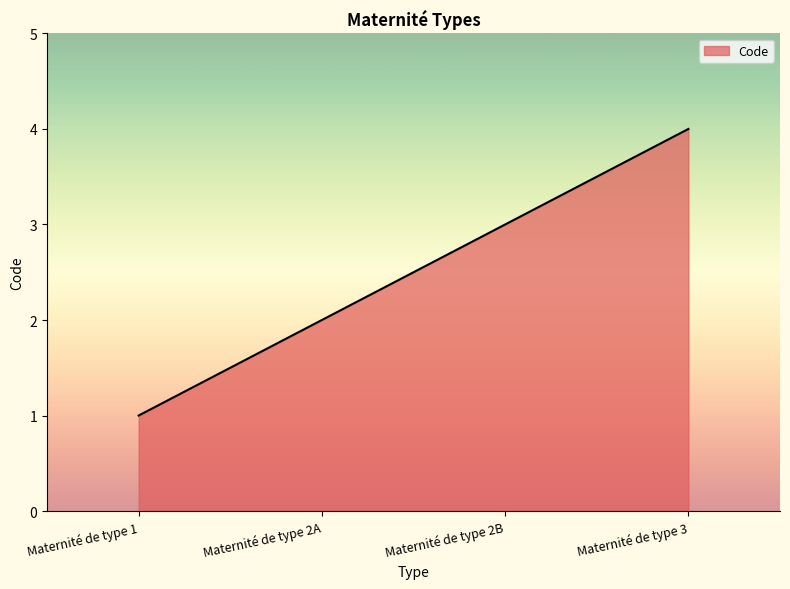

What position from the left is Maternité de type 2B?

3